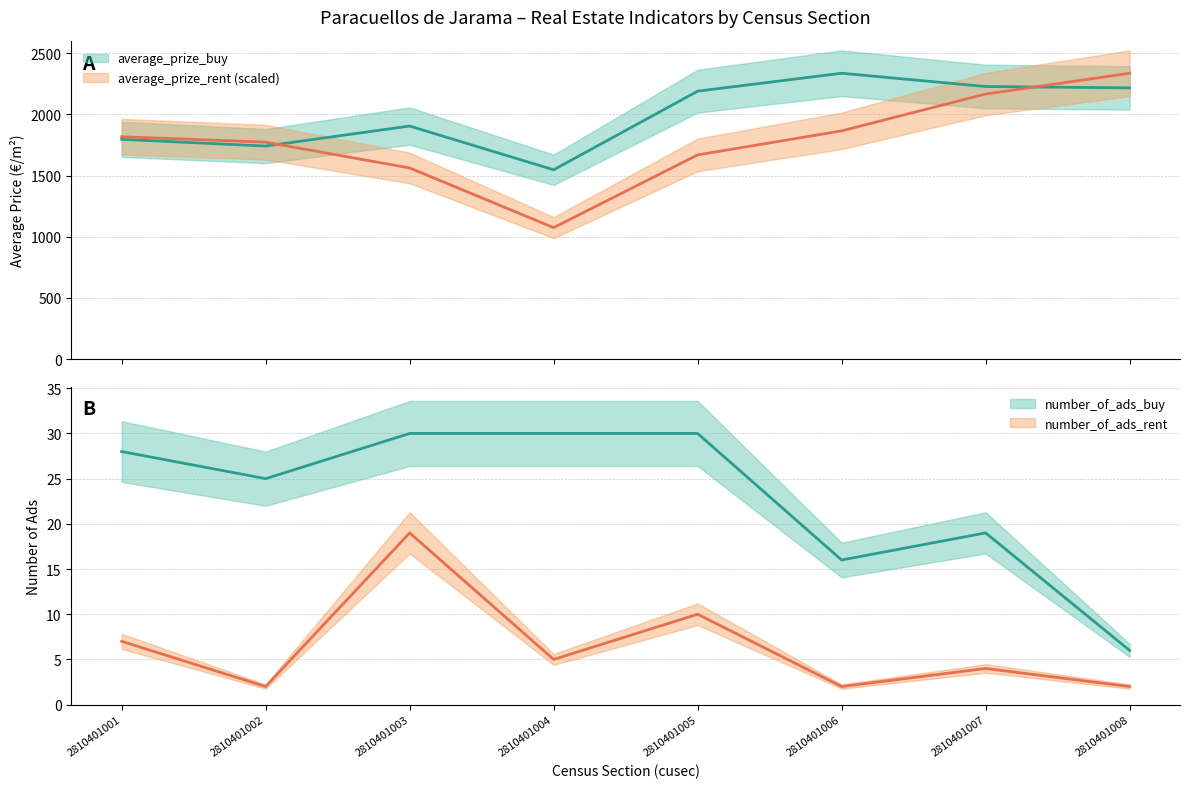

At how many categories does at least one series exceed 899?

8